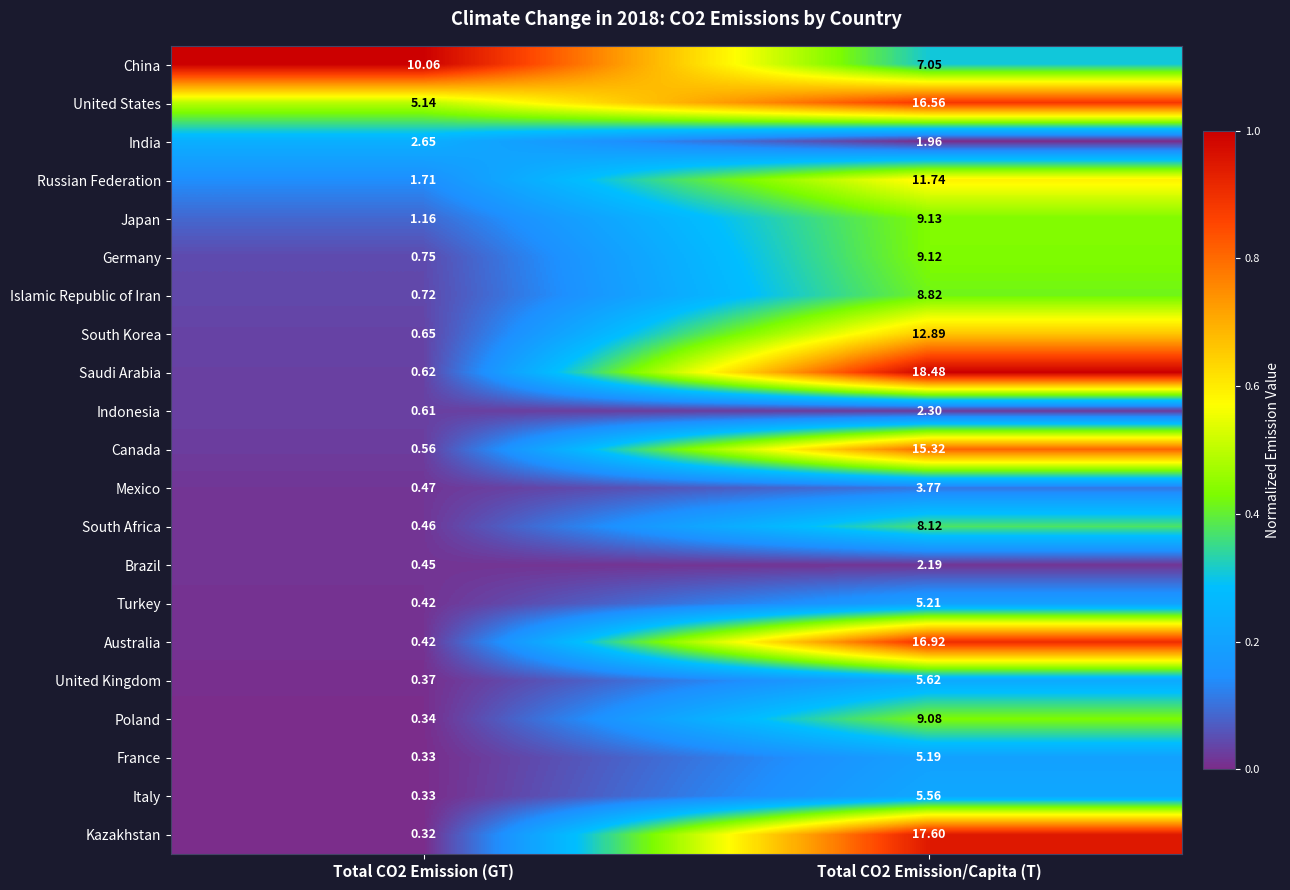

Between Total CO2 Emission (GT) and Total CO2 Emission/Capita (T), which series saw the biggest shift?

Saudi Arabia